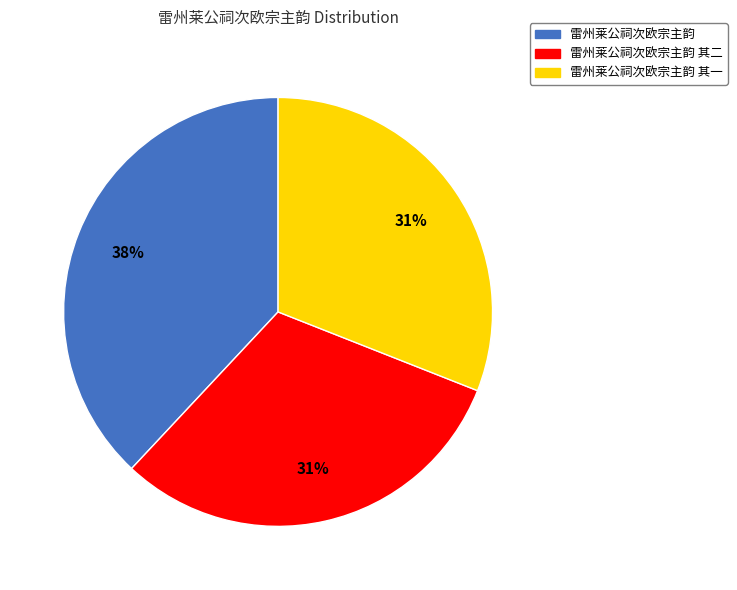

To the nearest percent, what is the difference between the largest and smallest slice percentages?

7%